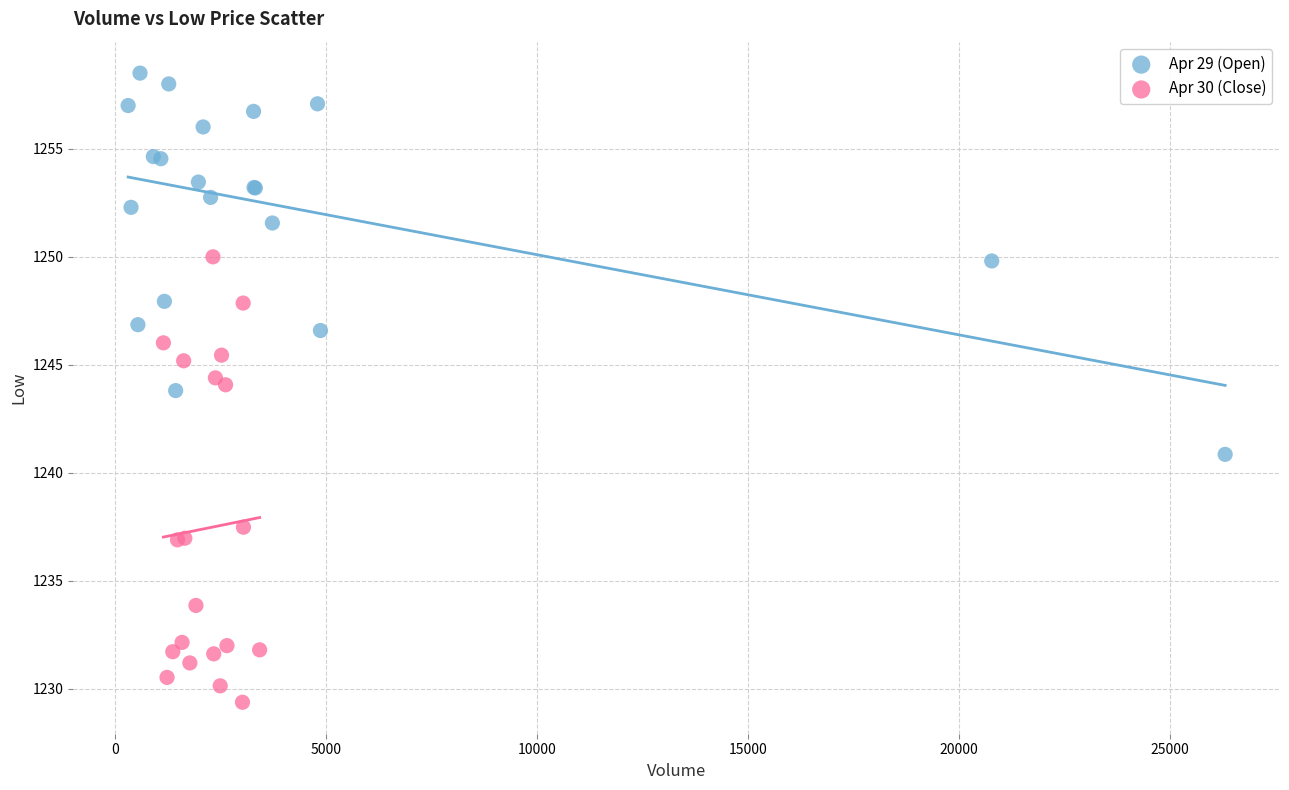

Which series reaches the maximum Y coordinate?

Apr 29 (Open)